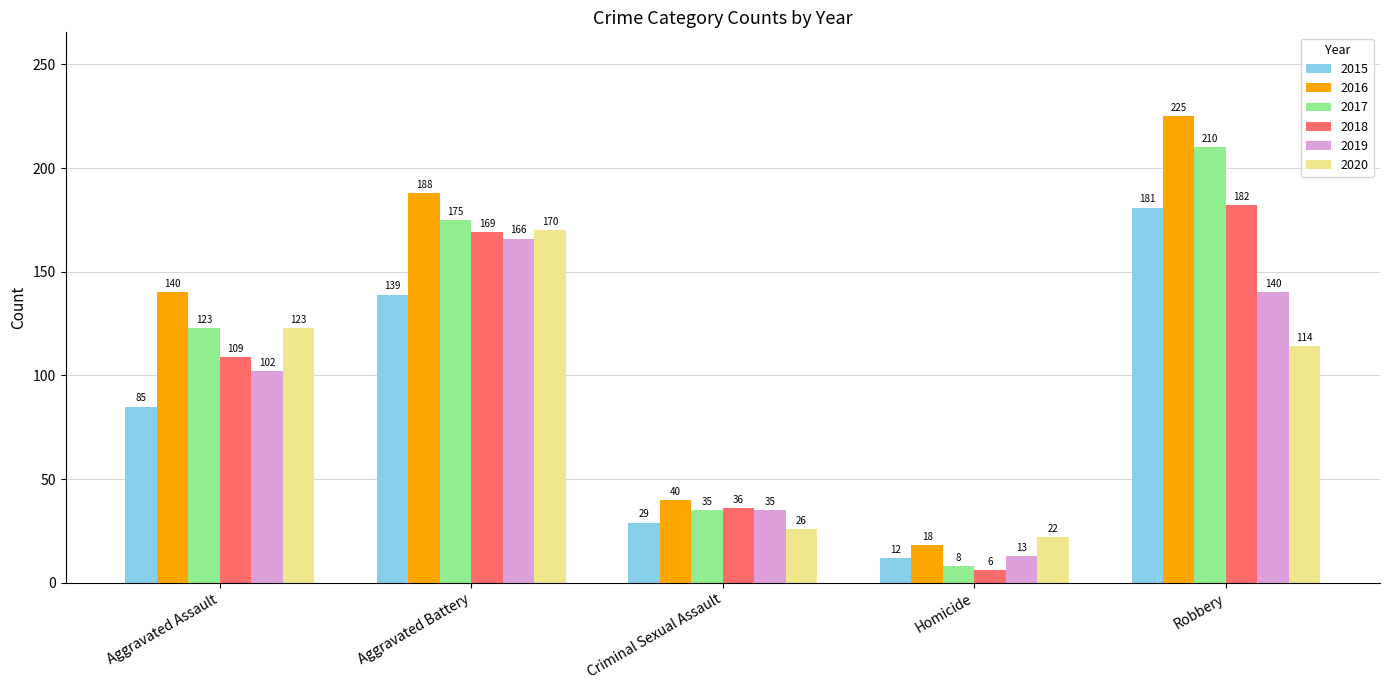

Are the bars grouped side by side (vs. stacked)?

Yes